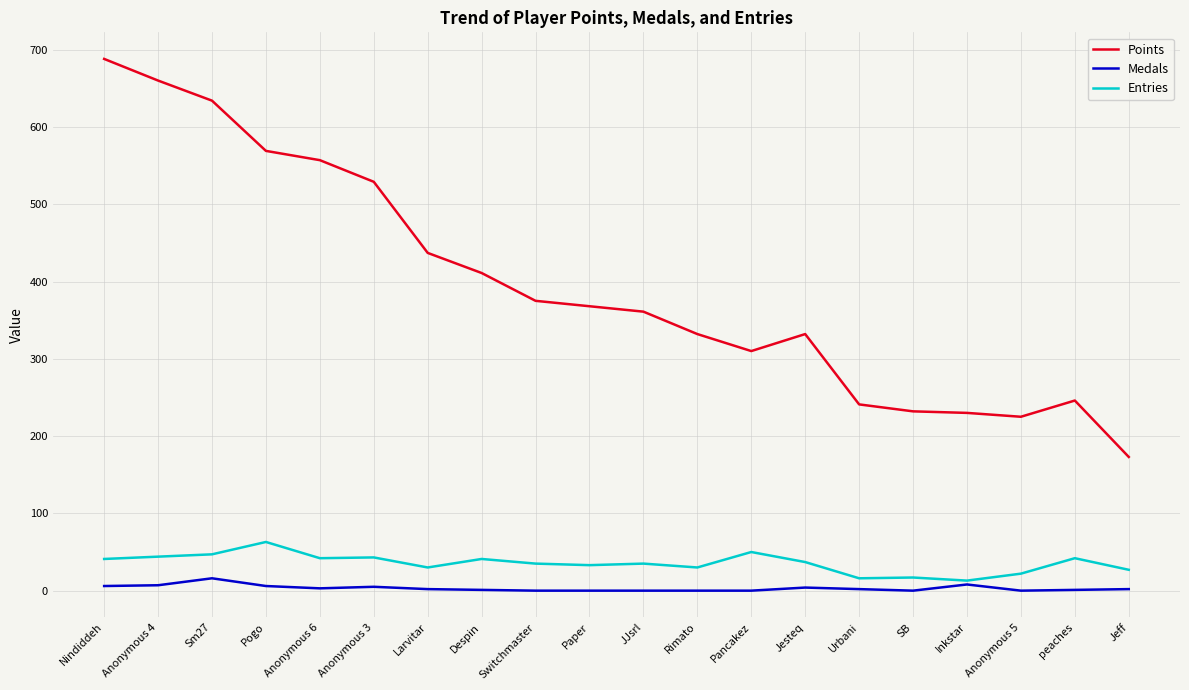

What is the minimum value for Points?

173